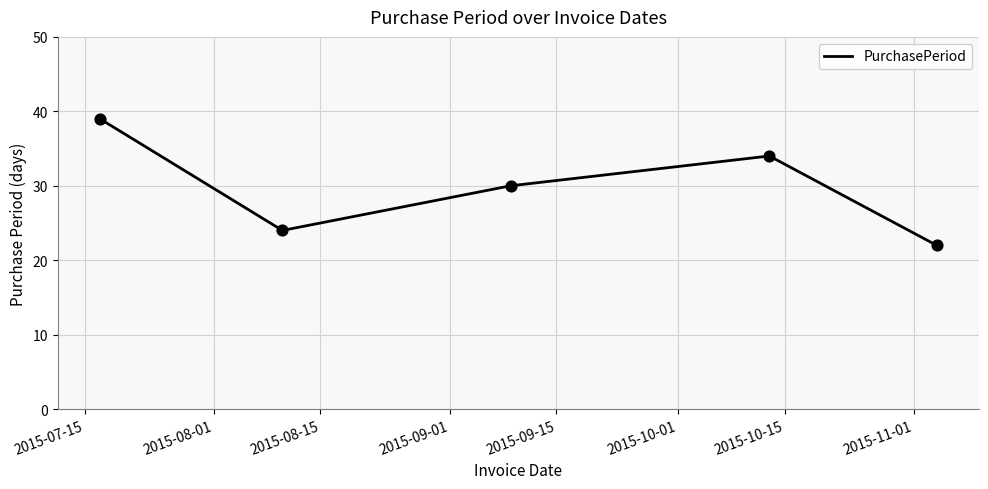

What is the minimum value shown in the chart?

22